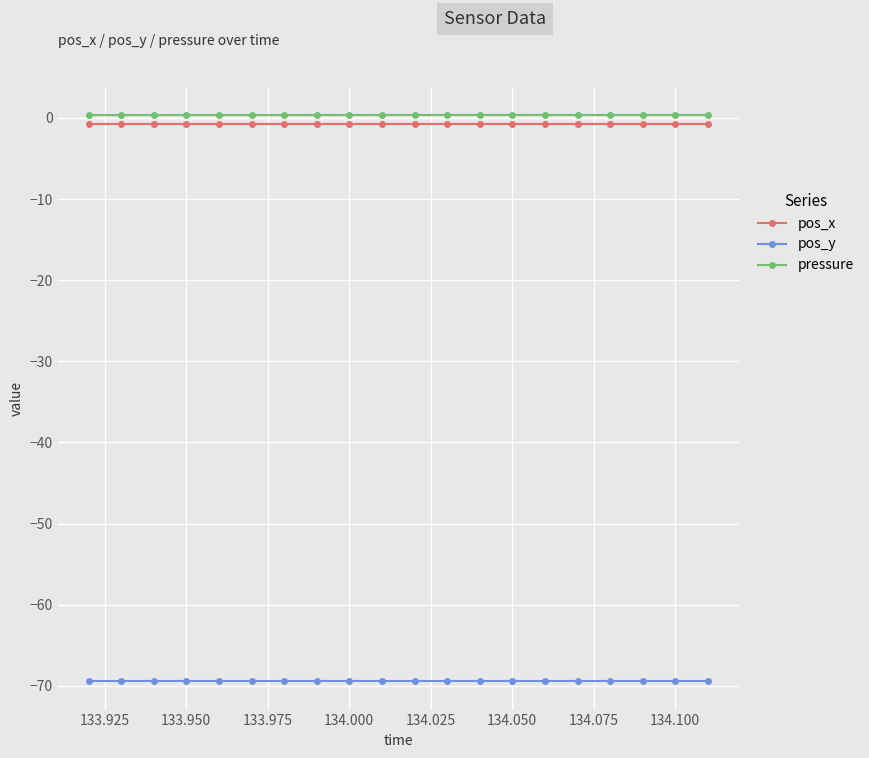

What is the average value of the pos_y series?

-69.5